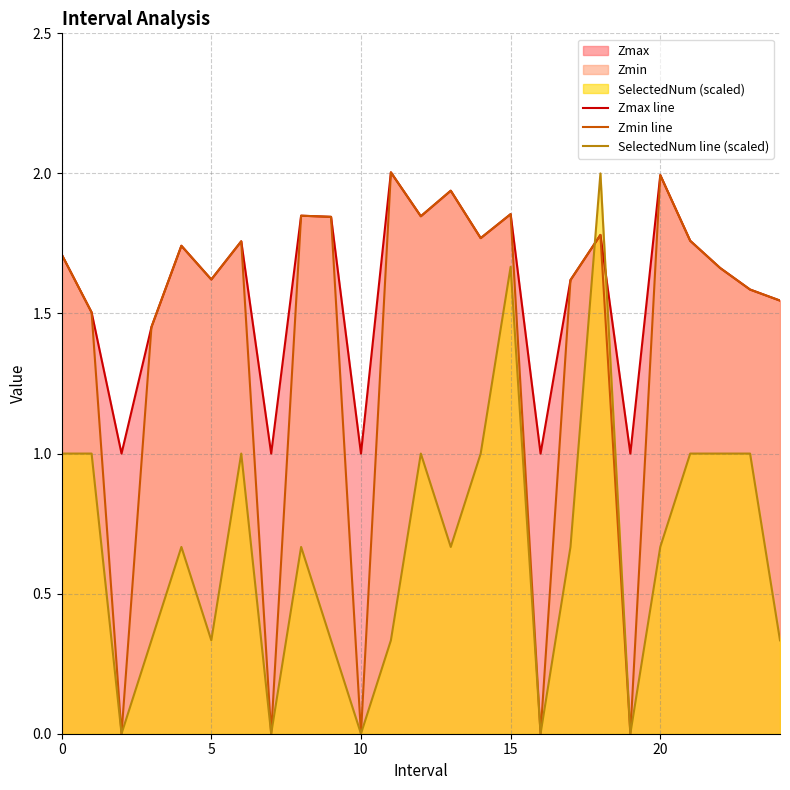

At 21, list the series in order from largest to smallest.

Zmax line, Zmin line, SelectedNum line (scaled)